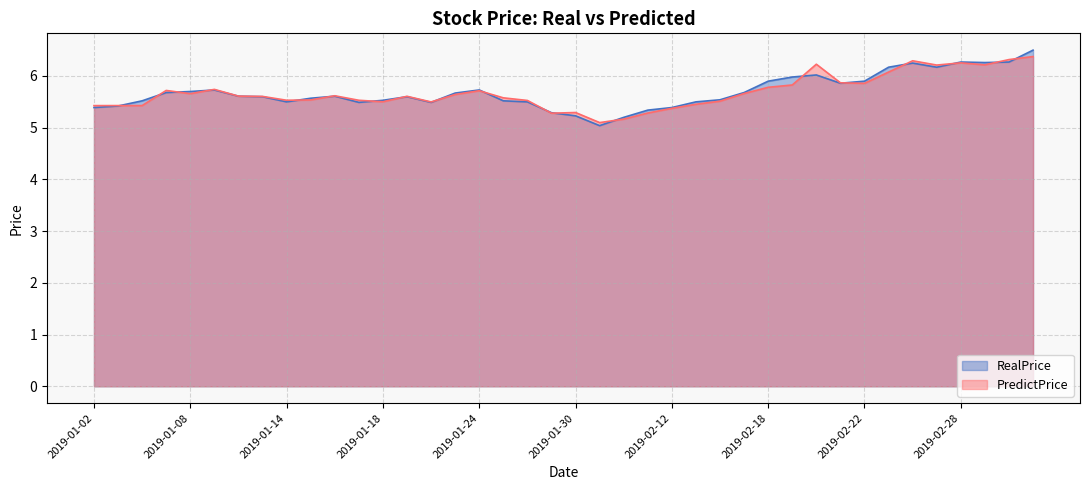

Which series has the largest range (max minus min)?

RealPrice